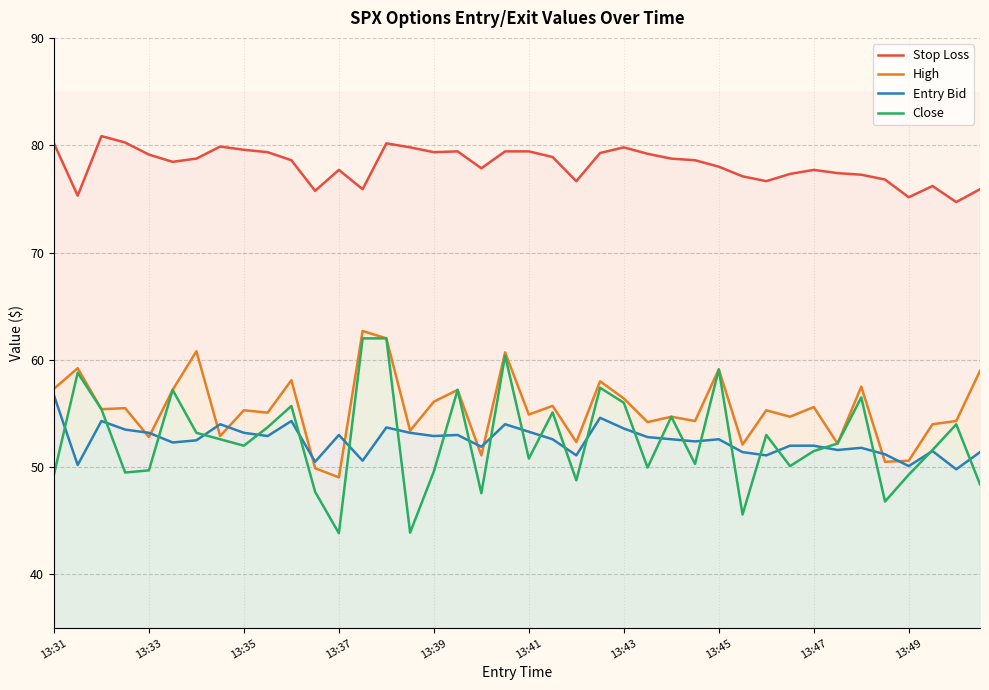

Between 13:39 and 13:49, which series saw the biggest shift?

High